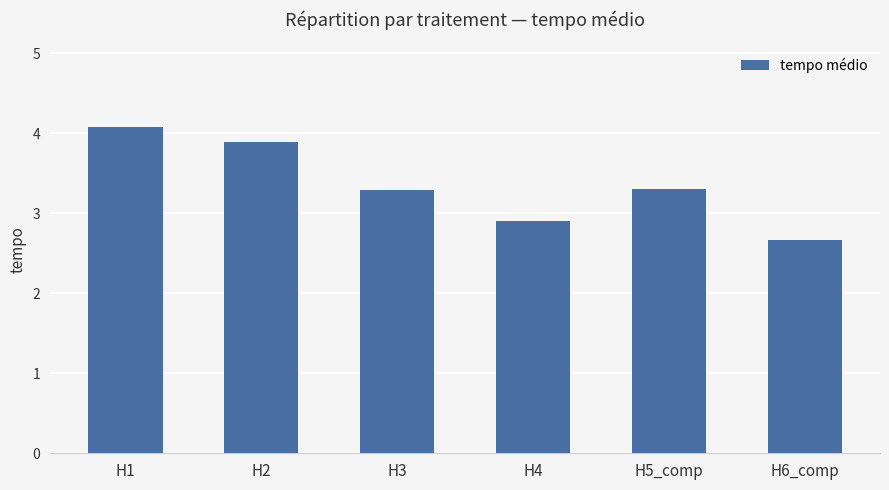

What is the sum of the values at H3 and H4?

6.2